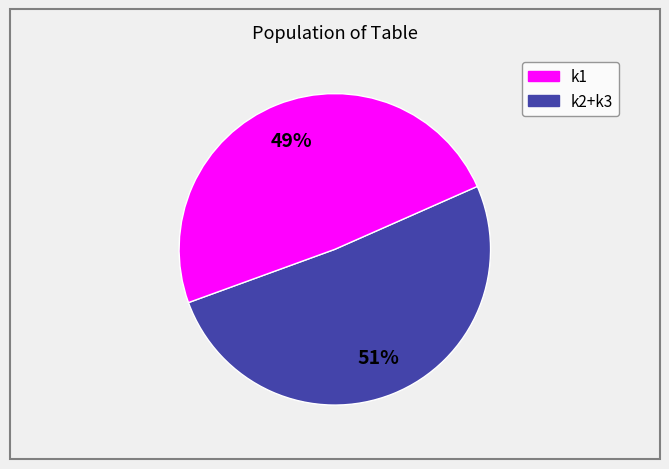

To the nearest percent, what is the average slice percentage?

50%